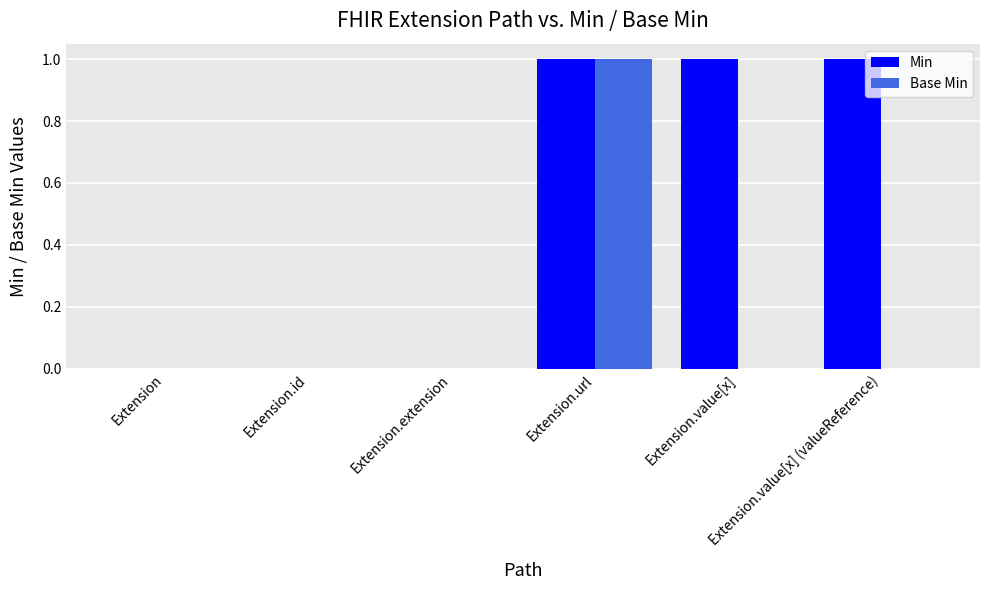

Count the Min values in the range 0 to 1.

6